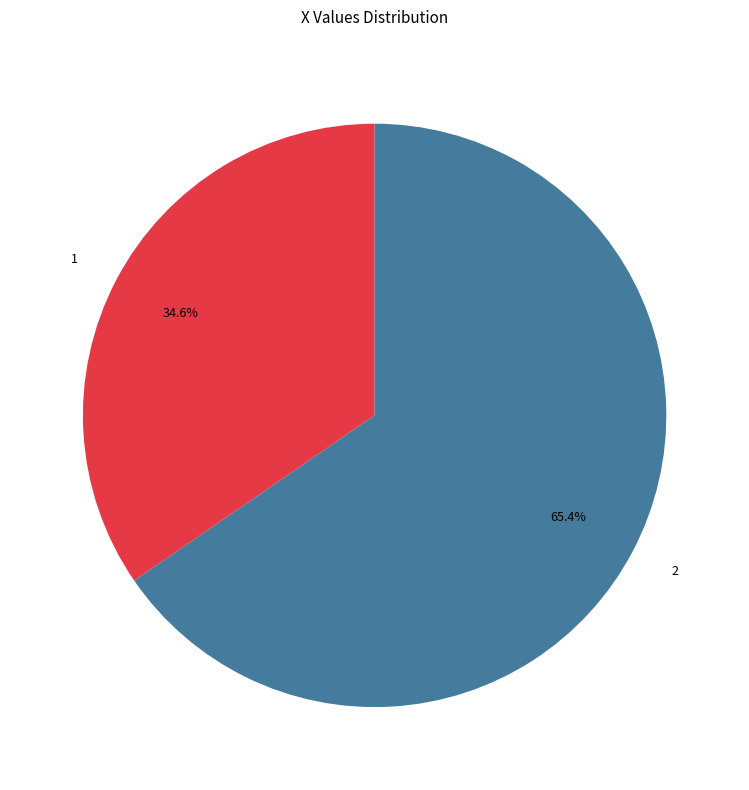

Rank the categories by value from highest to lowest.

2, 1